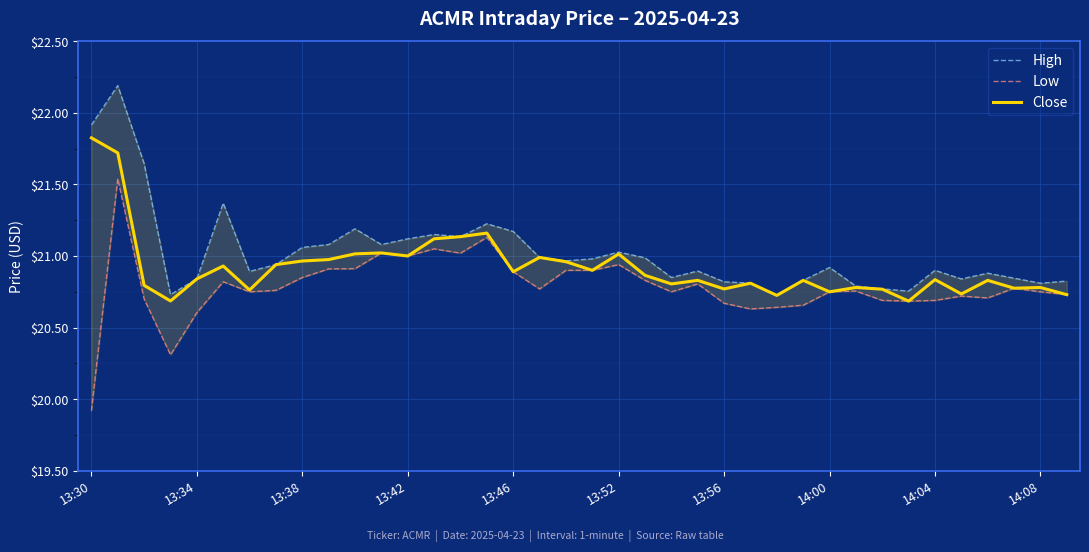

True or false: Close has a value of 37.1 at 14:00.

False